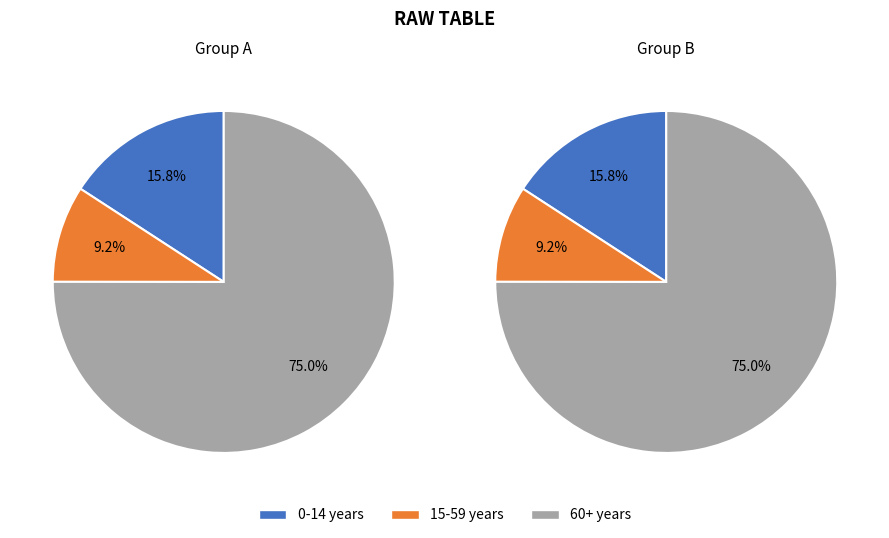

The 17 slice represents 1% of the pie. True or false?

False